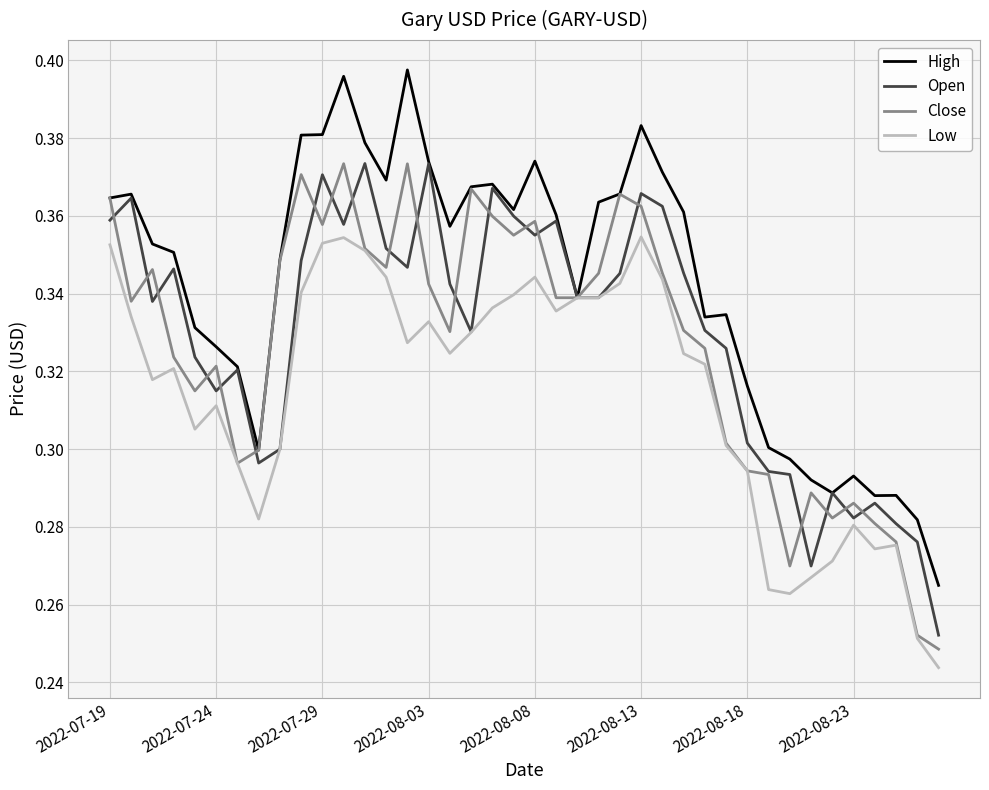

Is this an area chart (filled region under the line)?

No